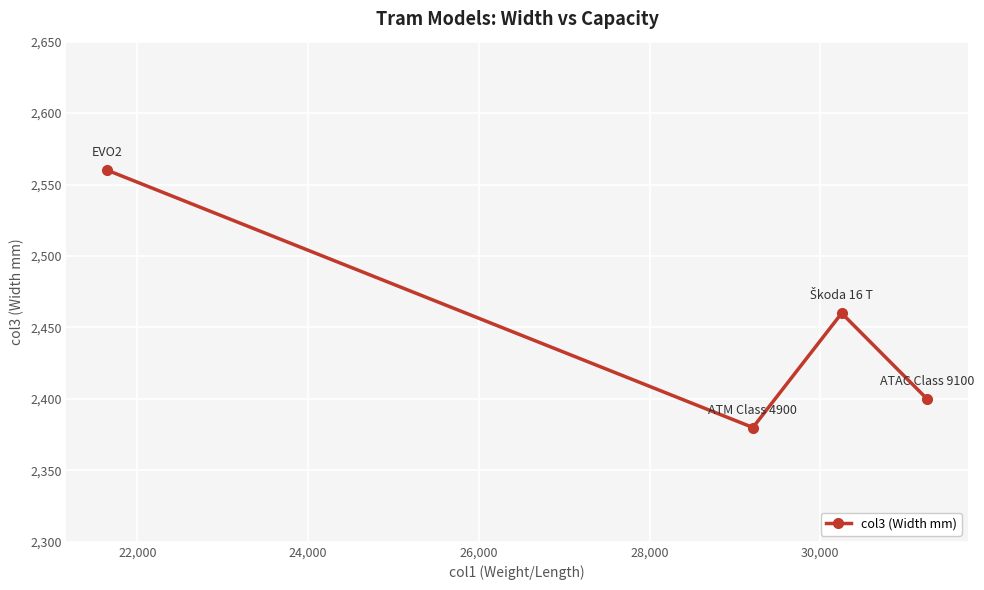

What is the smallest value displayed?

2380